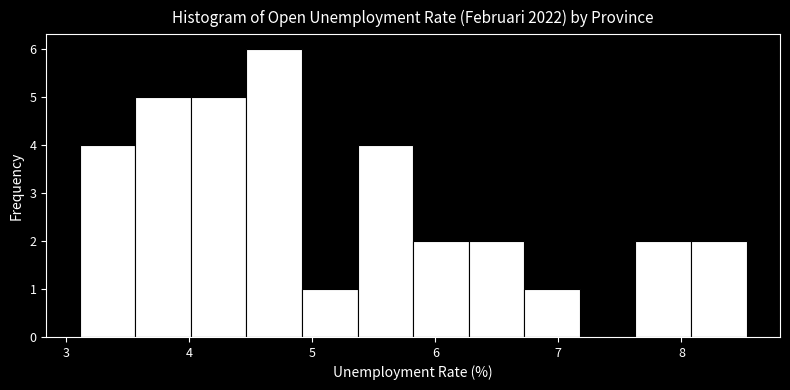

Reading left to right, transcribe this chart: for each bar, give the range it covers on the x-axis and its height. Neither the bar edges nor the heights are printed on the chart, so give them approximately, as read against the axes.

3.1 to 3.6: 4
3.6 to 4.0: 5
4.0 to 4.5: 5
4.5 to 4.9: 6
4.9 to 5.4: 1
5.4 to 5.8: 4
5.8 to 6.3: 2
6.3 to 6.7: 2
6.7 to 7.2: 1
7.2 to 7.6: 0
7.6 to 8.1: 2
8.1 to 8.5: 2